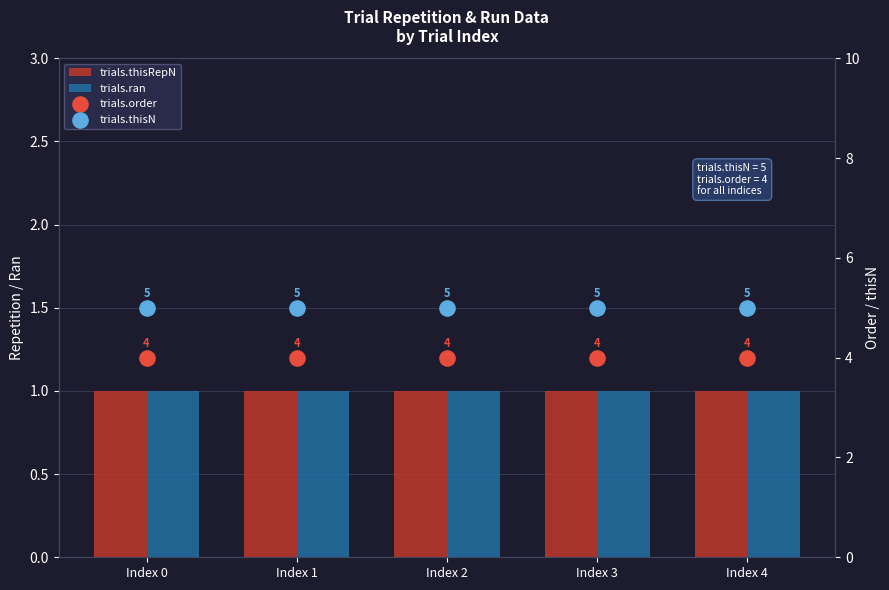

What are all the series names shown in the legend?

trials.thisRepN, trials.ran, trials.order, trials.thisN